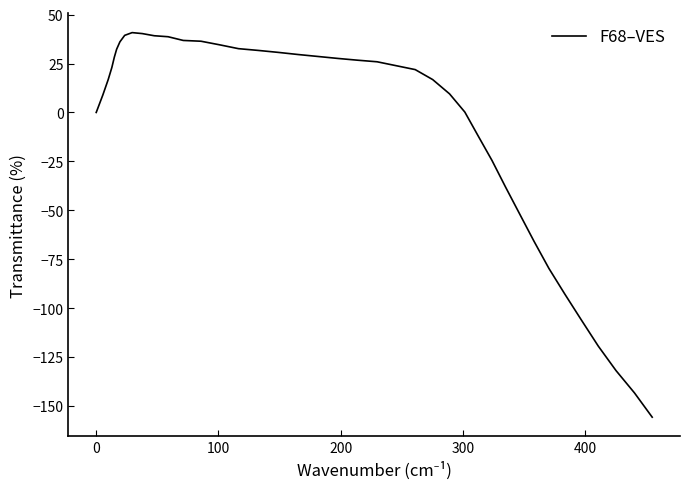

What is the maximum value shown in the chart?

40.8